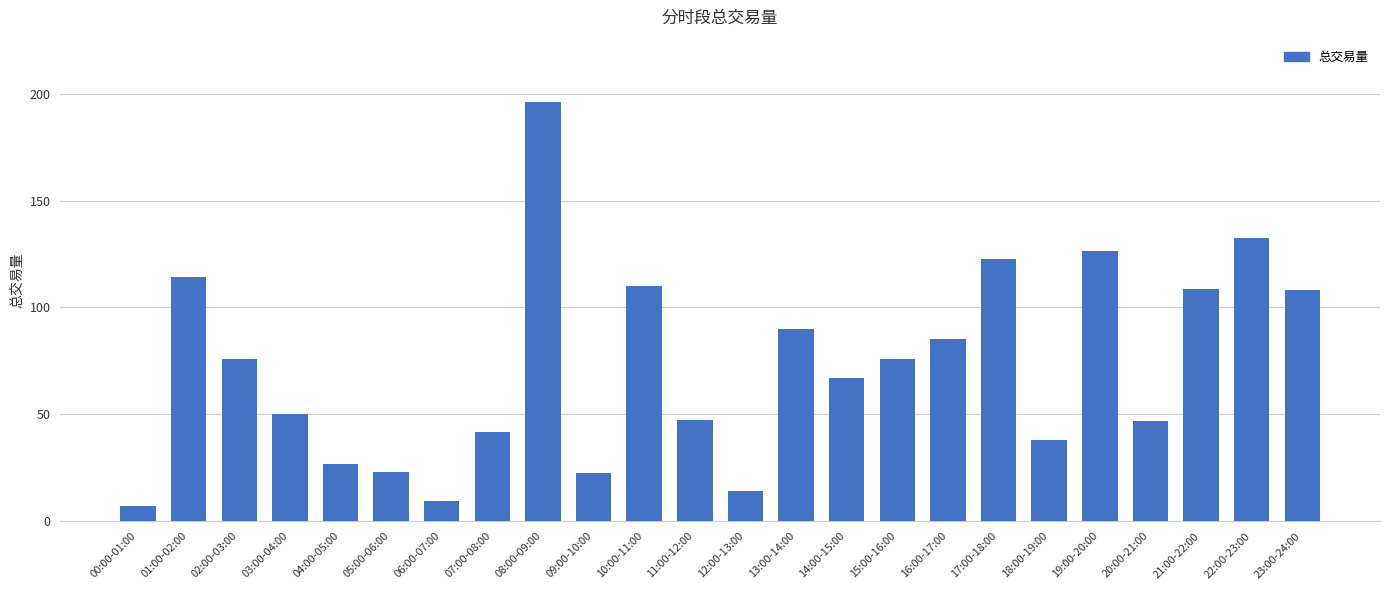

Approximately how many times larger is the value at 15:00-16:00 compared to 00:00-01:00?

11.0